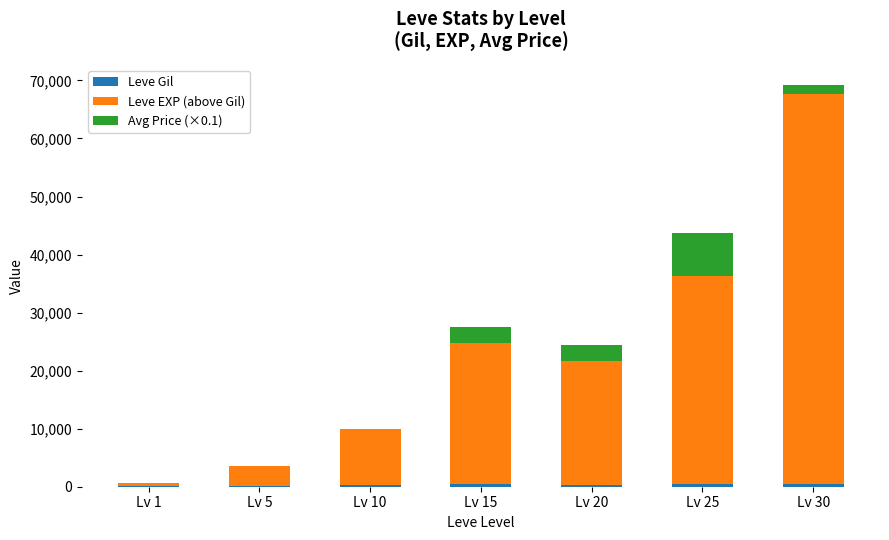

At which category is the sum across all series the highest?

Lv 30